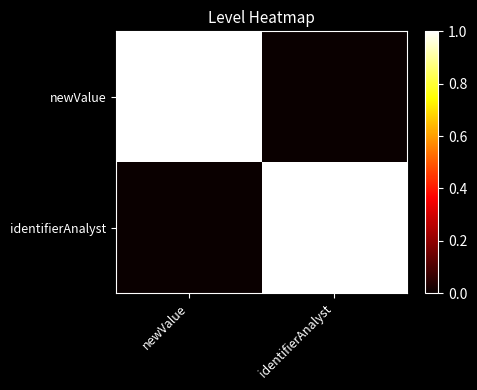

Between newValue and identifierAnalyst, which is larger?

newValue